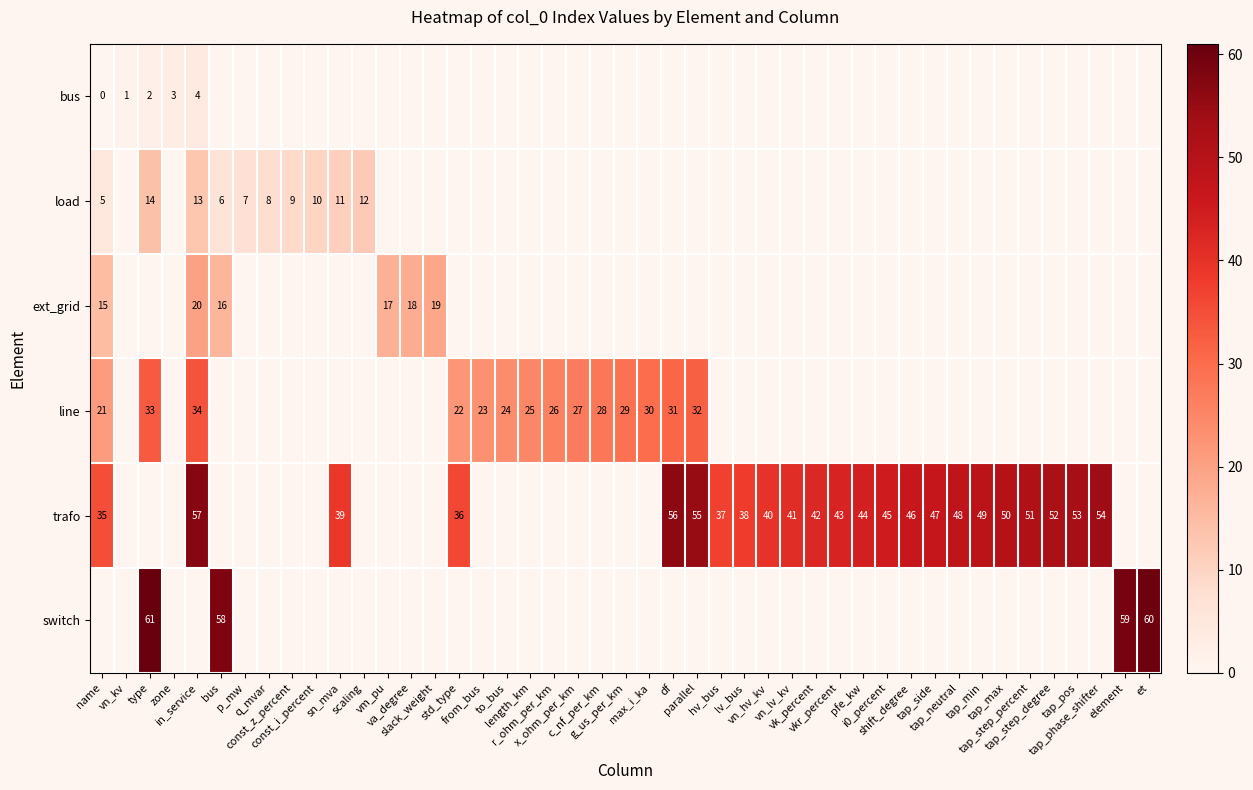

What is the difference between the highest and lowest values at 3?

35